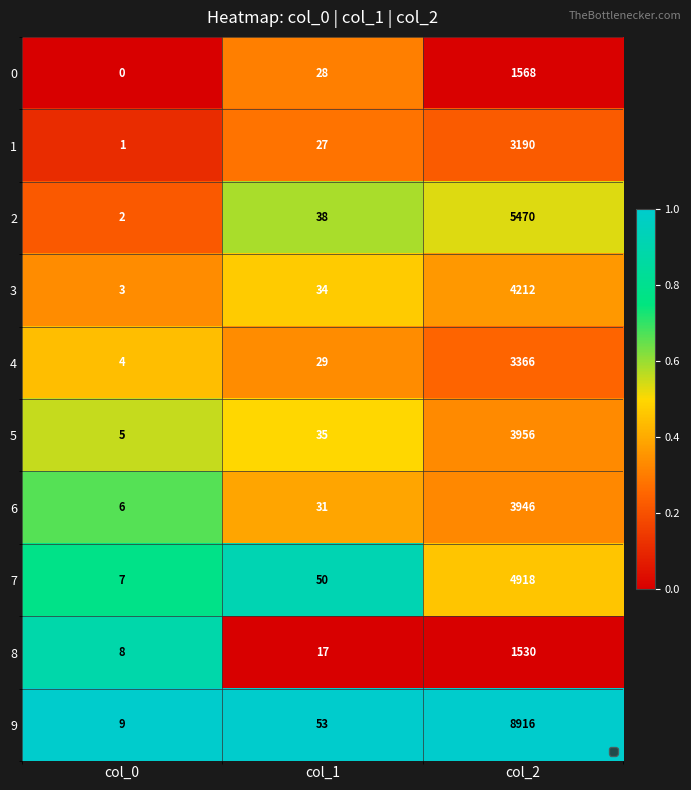

Which series has the widest spread of values?

9